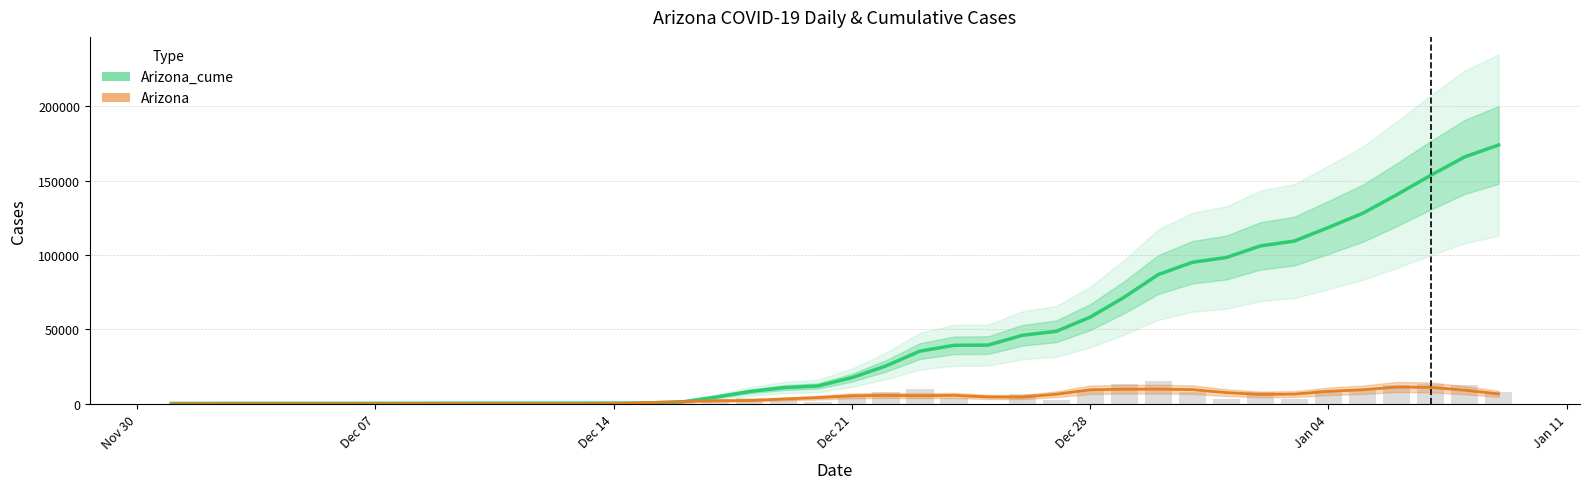

What is the sum of all Arizona_cume values?

1802651